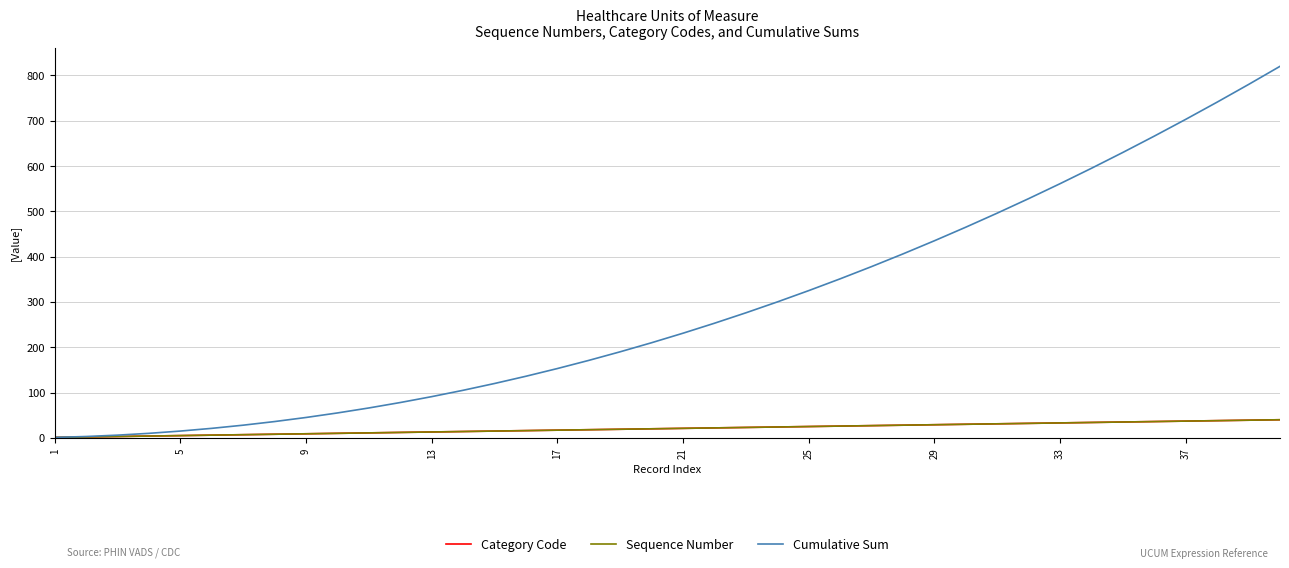

At how many categories does at least one series exceed 116?

26